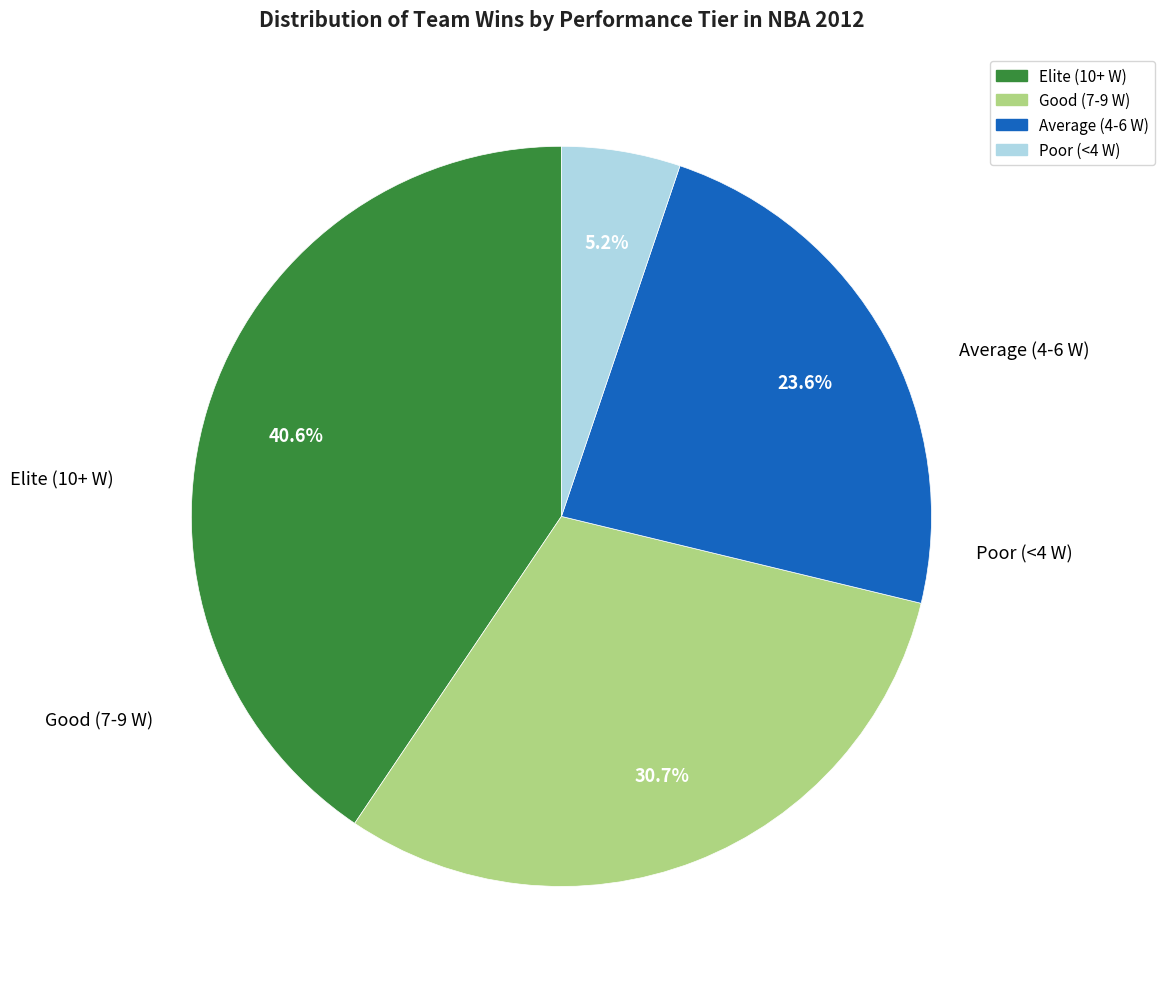

Does any single category account for the majority?

No